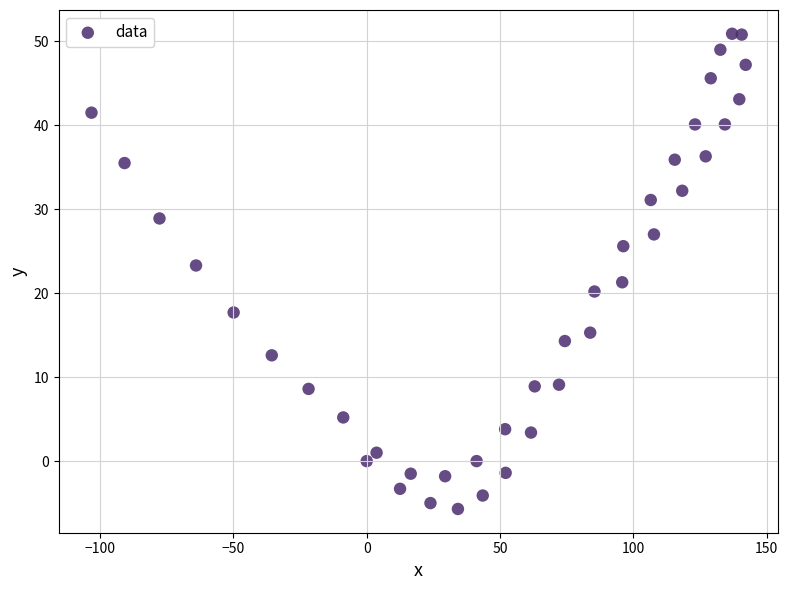

What is the range of Y values (max minus min)?

56.6